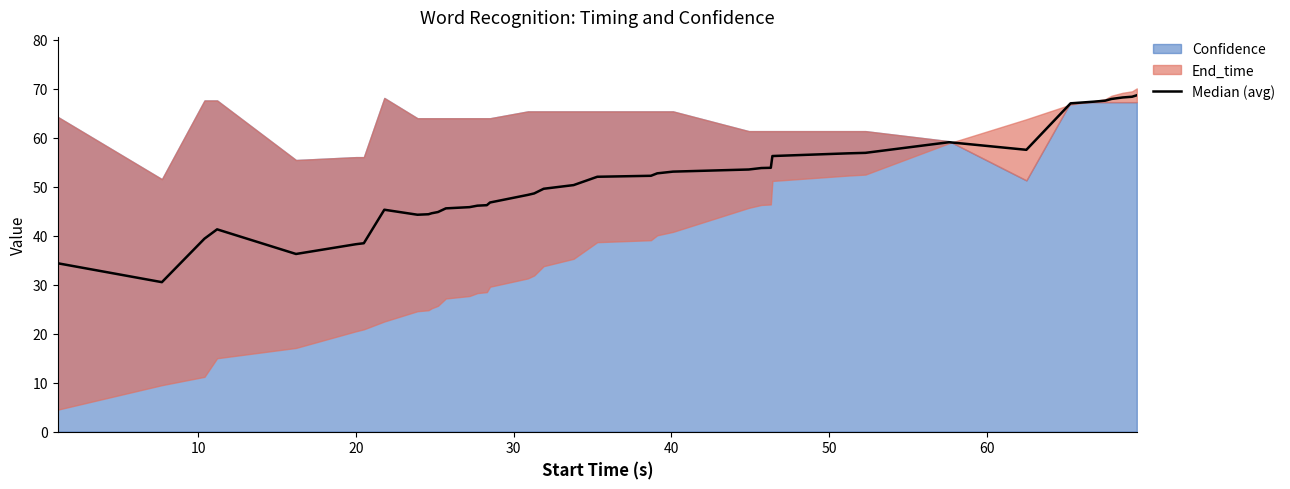

What is the sum of all values?

2043.3